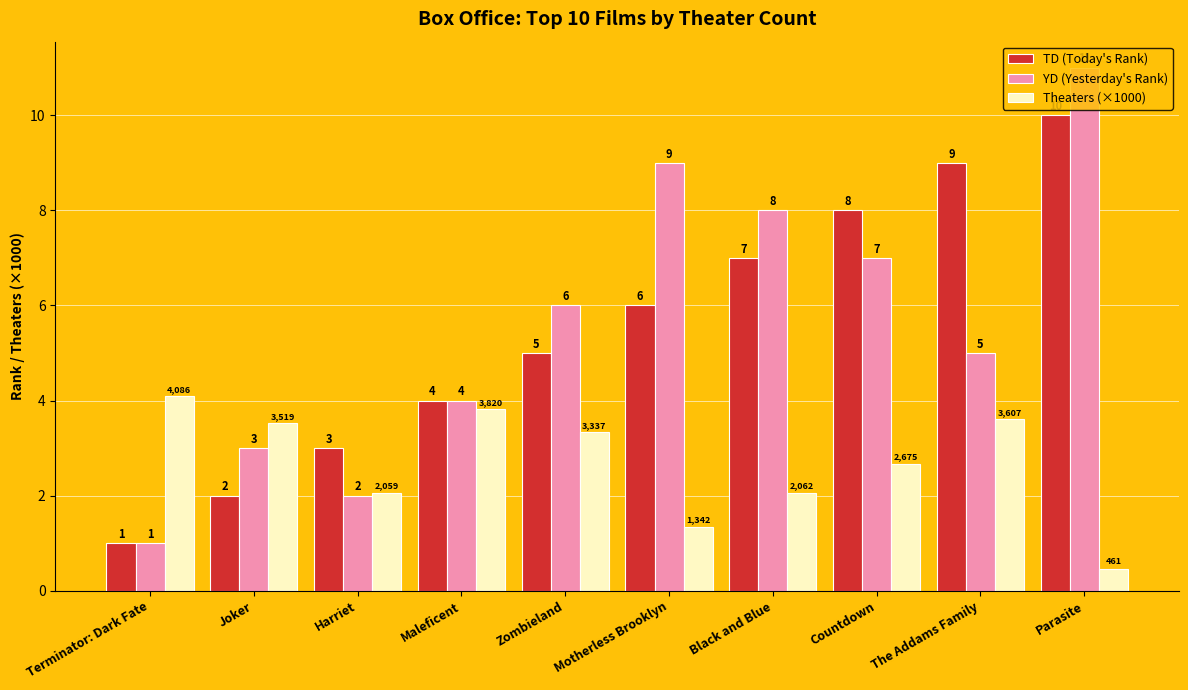

Which series has the widest spread of values?

YD (Yesterday's Rank)